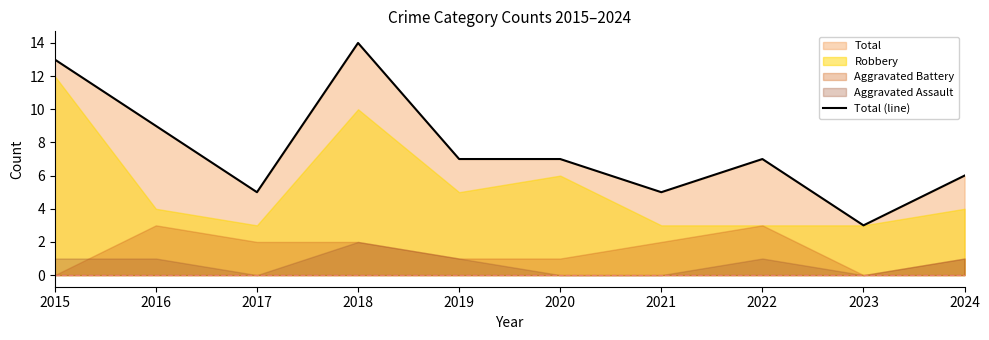

Rank the categories by value from lowest to highest.

2023, 2017, 2021, 2024, 2019, 2020, 2022, 2016, 2015, 2018